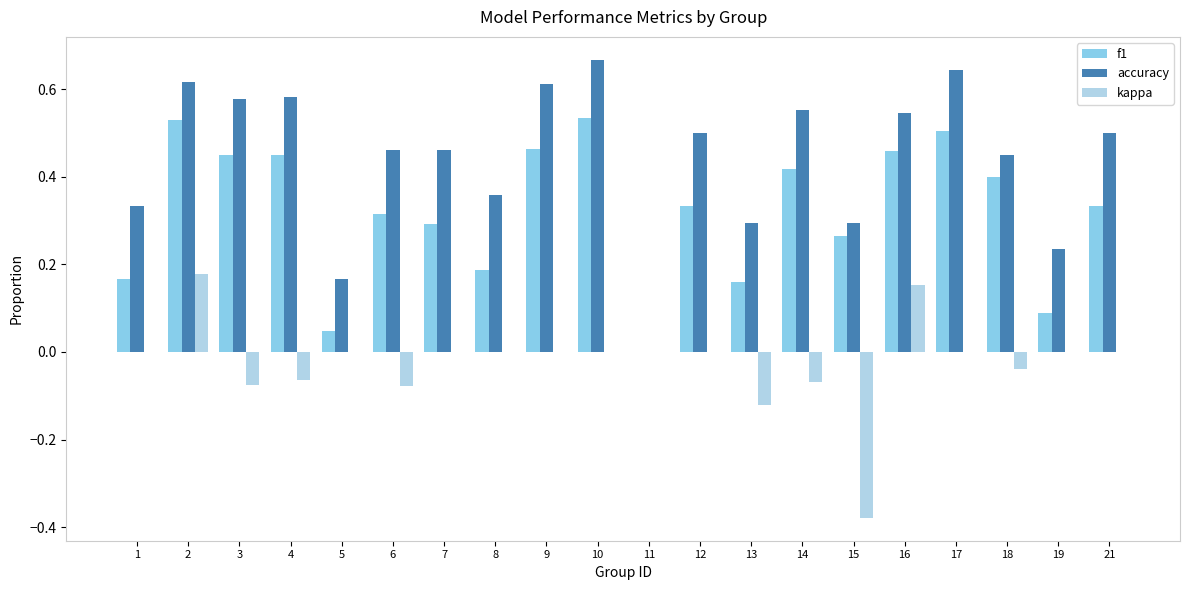

Is it true that accuracy equals 0.9 at 14?

False